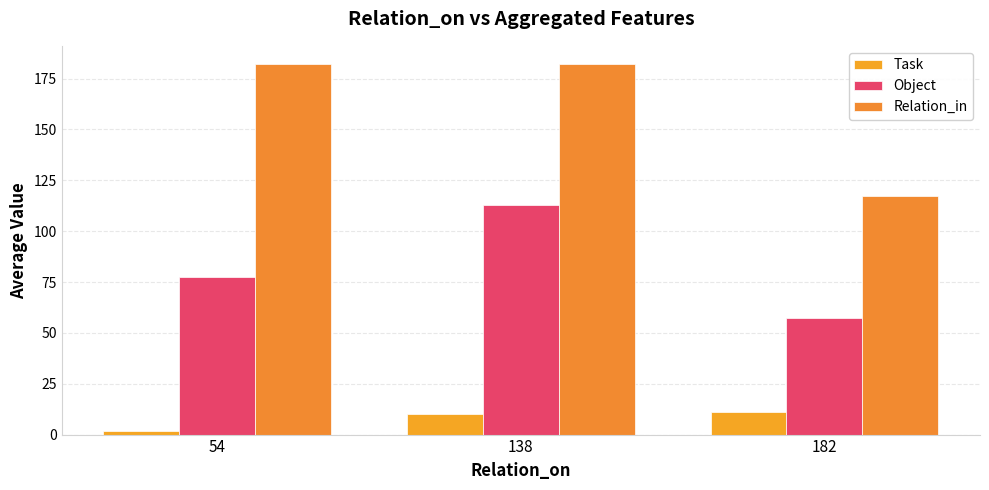

At how many categories does at least one series exceed 100?

3